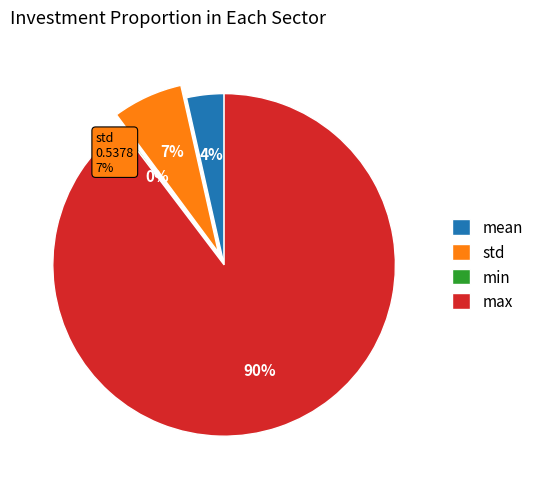

Do max and mean together represent more than half of the pie?

Yes